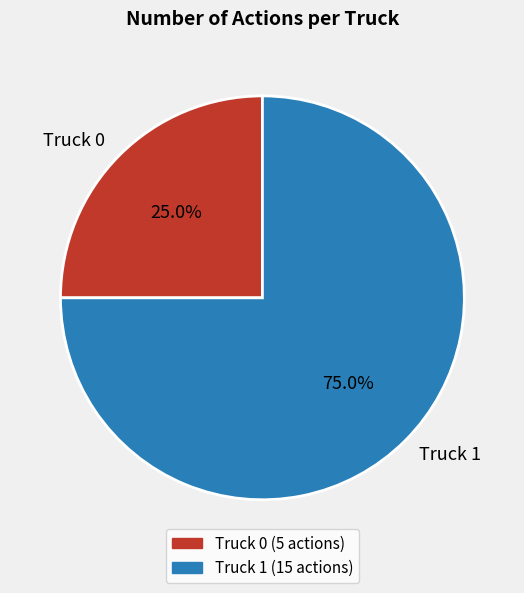

To the nearest percent, what portion does Truck 0 represent?

25%